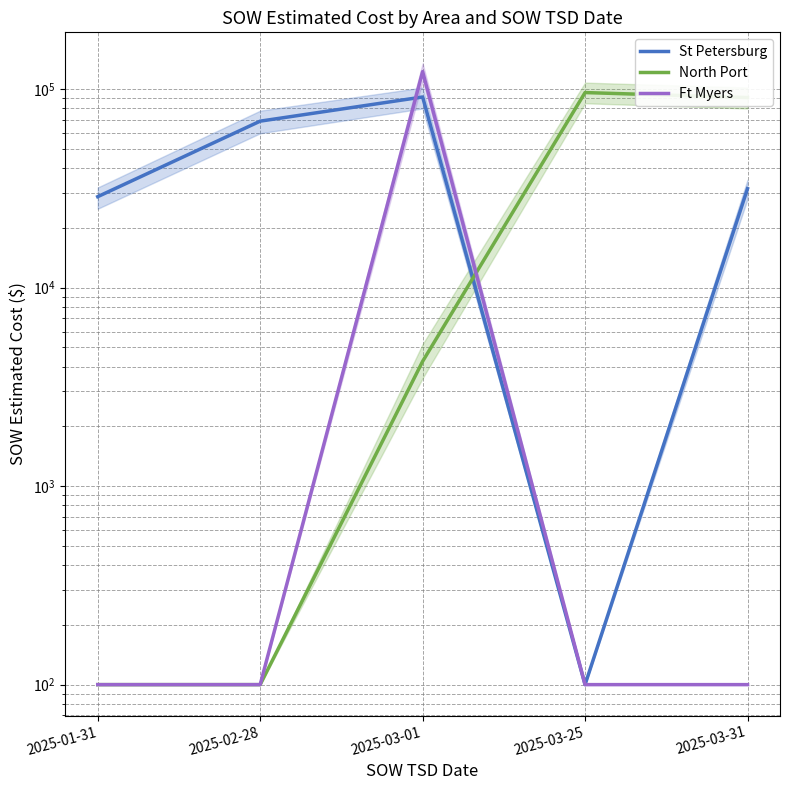

What is the total value across all series at 2025-03-01?

218391.6